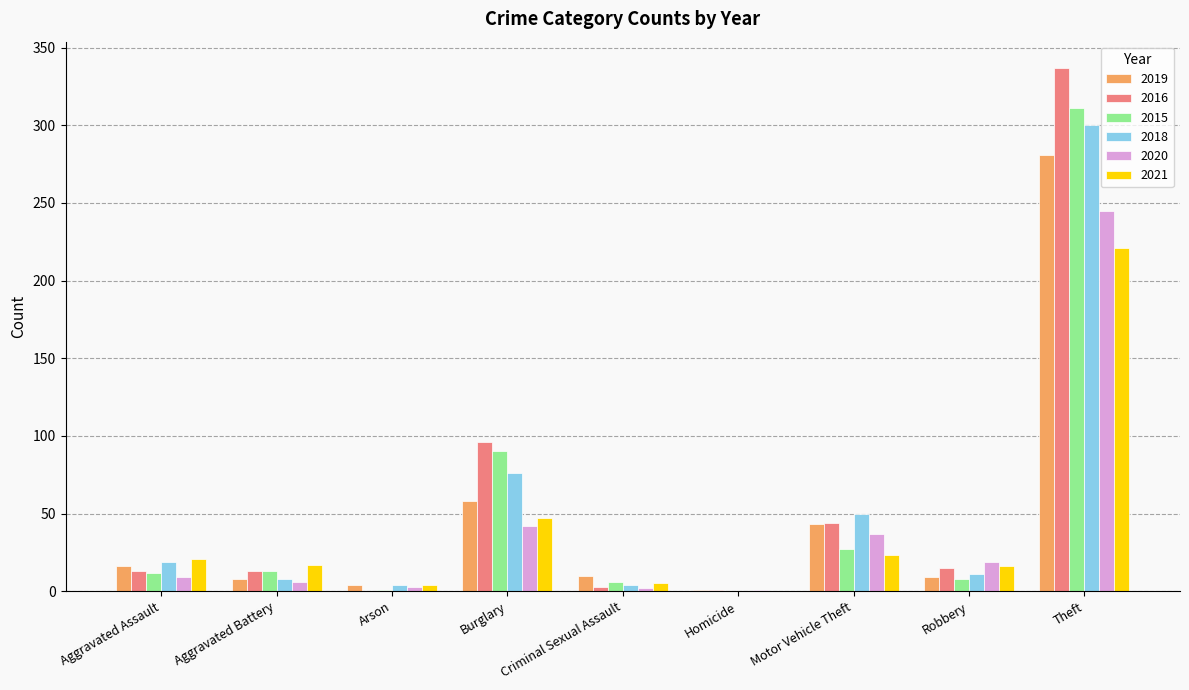

Where is 2018 nearest to the value 150?

Burglary